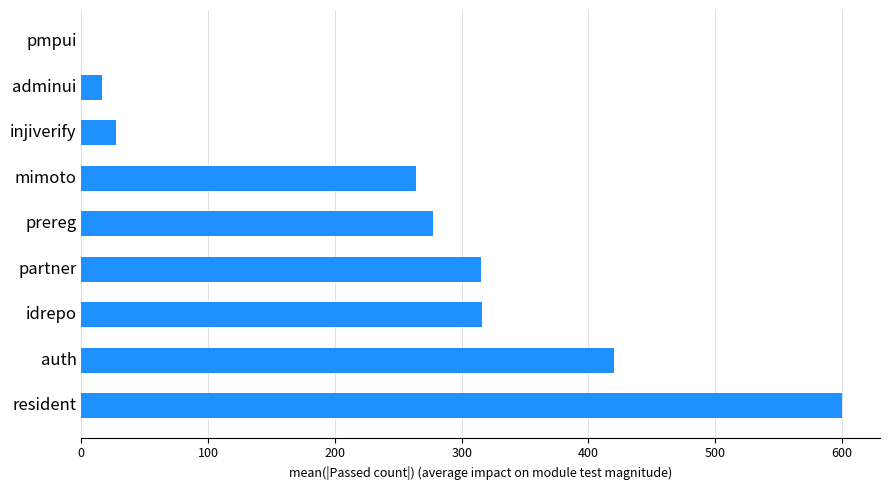

What is the sum of all values?

2235